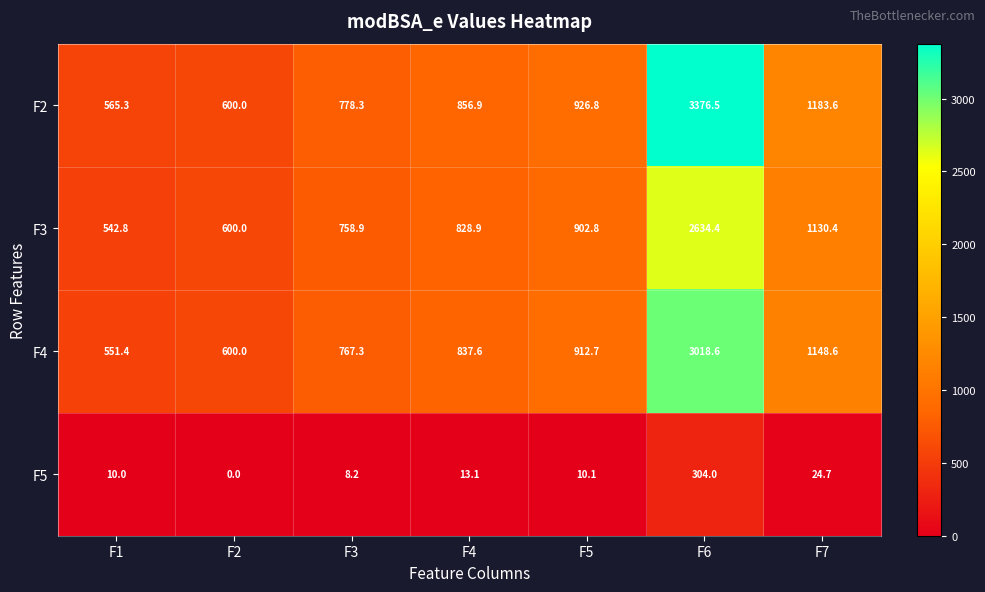

What is the sum of all F4 values?

7836.2